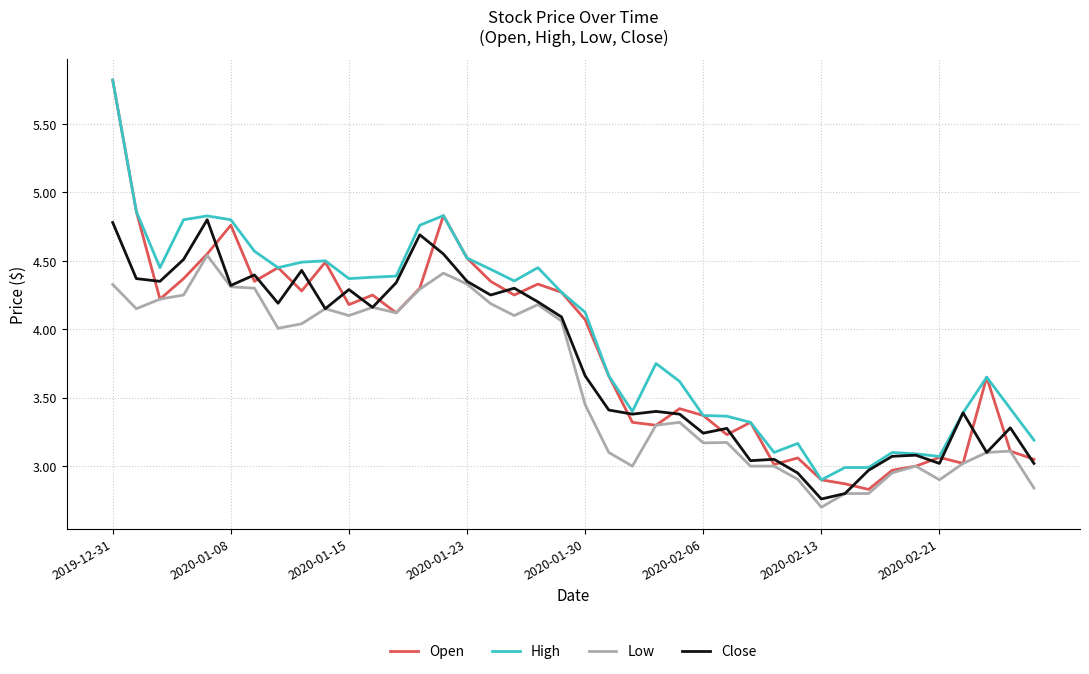

What is the smallest value displayed?

2.7